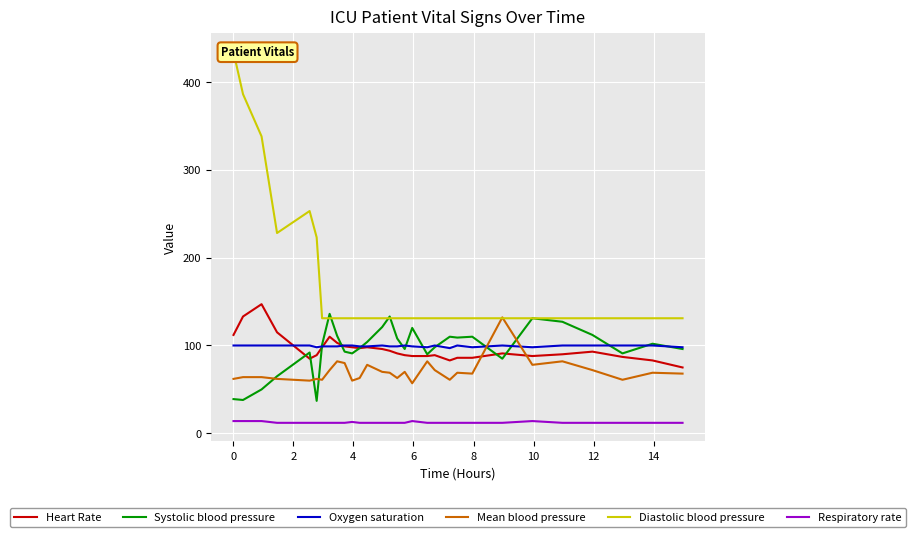

What is the highest value of the Systolic blood pressure series?

136